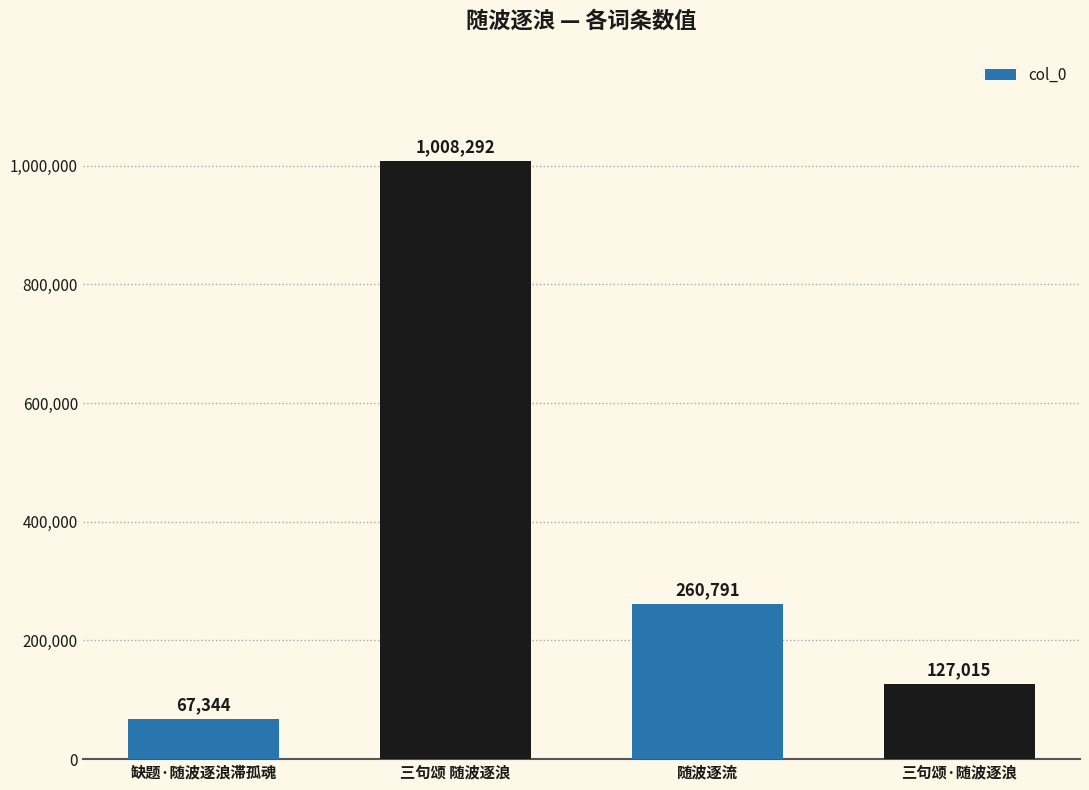

How many categories are shown in the chart?

4